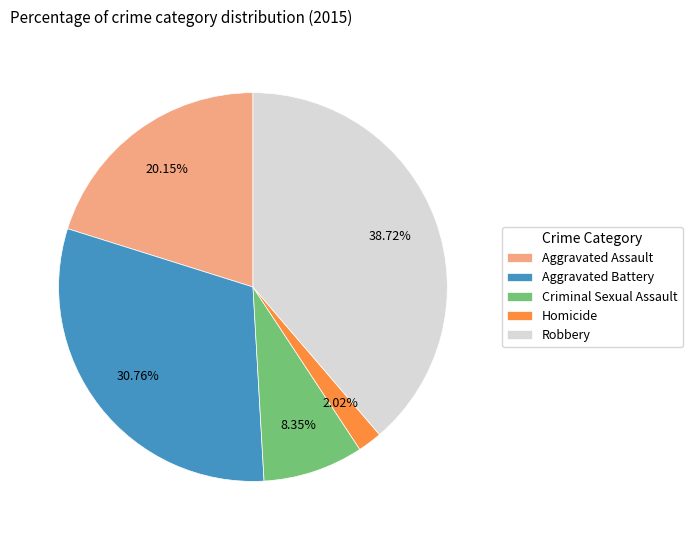

To the nearest percent, what portion does Robbery represent?

39%